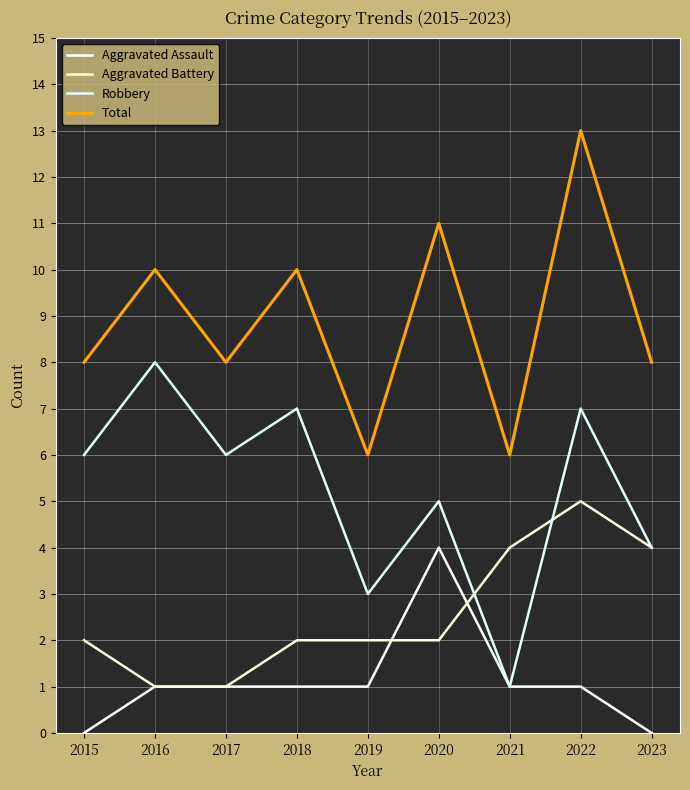

What is the average value of the Total series?

9